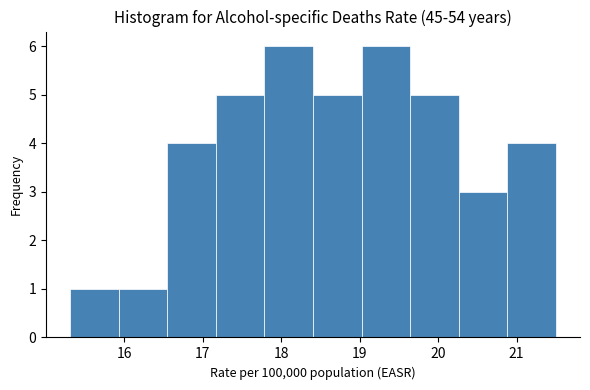

How tall is the bar that spans 19.0 to 19.6 on the x-axis? Neither the bar edges nor the heights are printed on the chart, so give them approximately, as read against the axes.

6